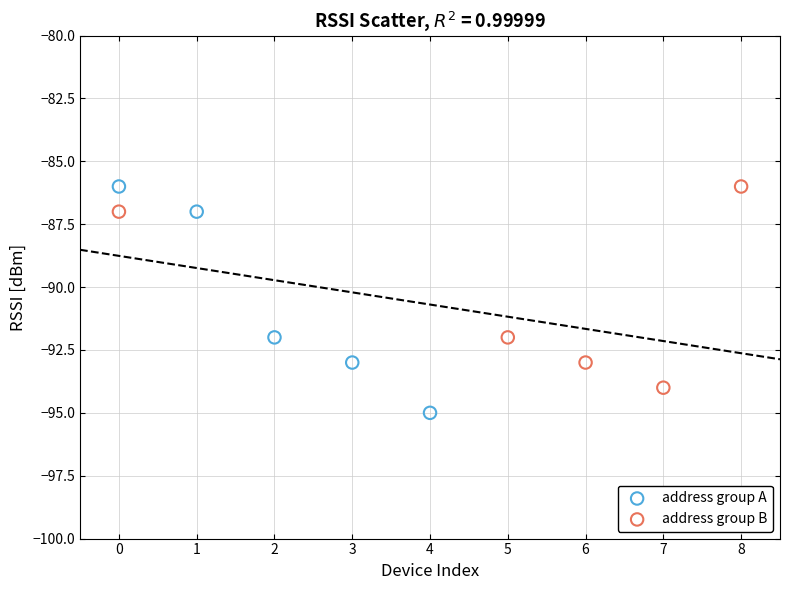

Which series has the widest spread of Y values?

address group A